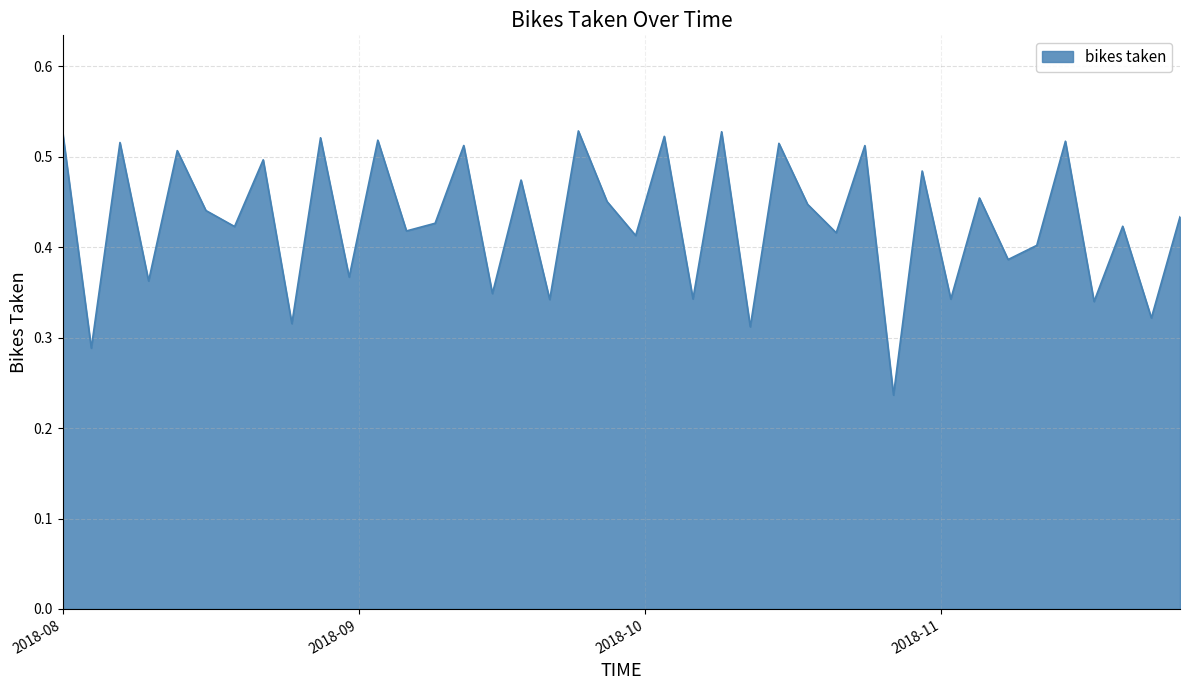

Where is the first local maximum?

2018-08-07